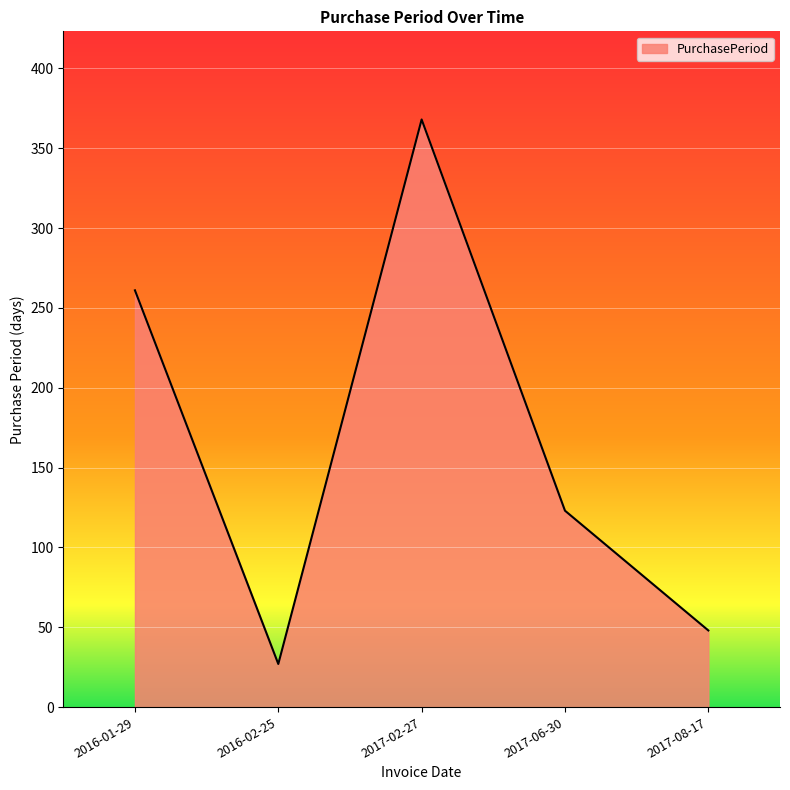

Where is the first local maximum?

2017-02-27